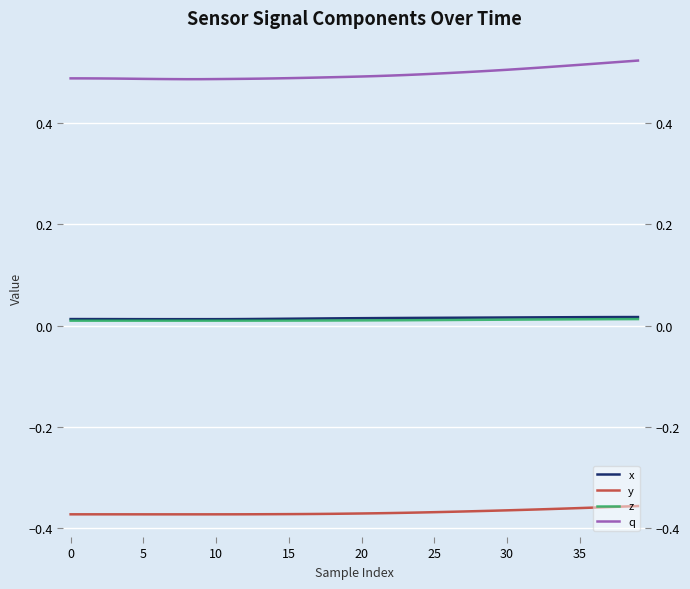

At which category does z reach its first local valley?

35